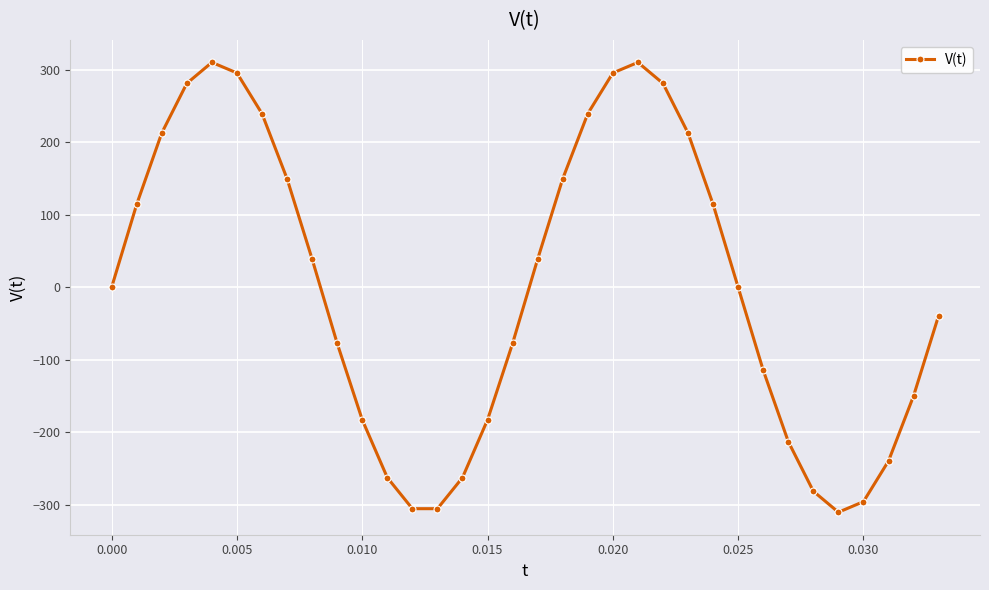

True or false: there are more than 0 points higher than both neighbors.

True